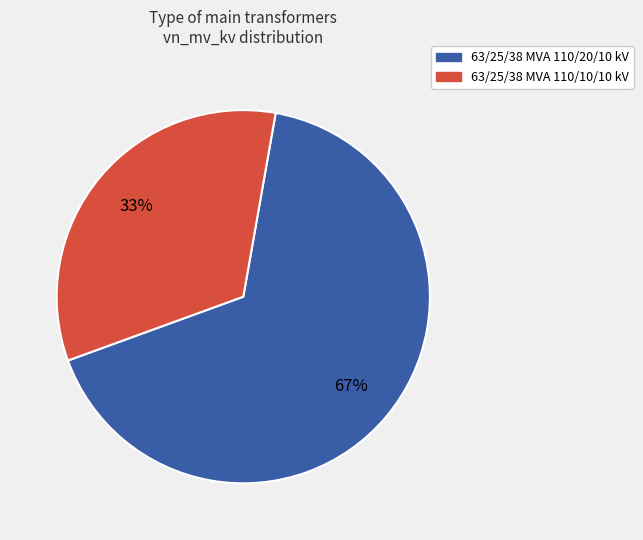

The 63/25/38 MVA 110/10/10 kV slice represents 33% of the pie. True or false?

True